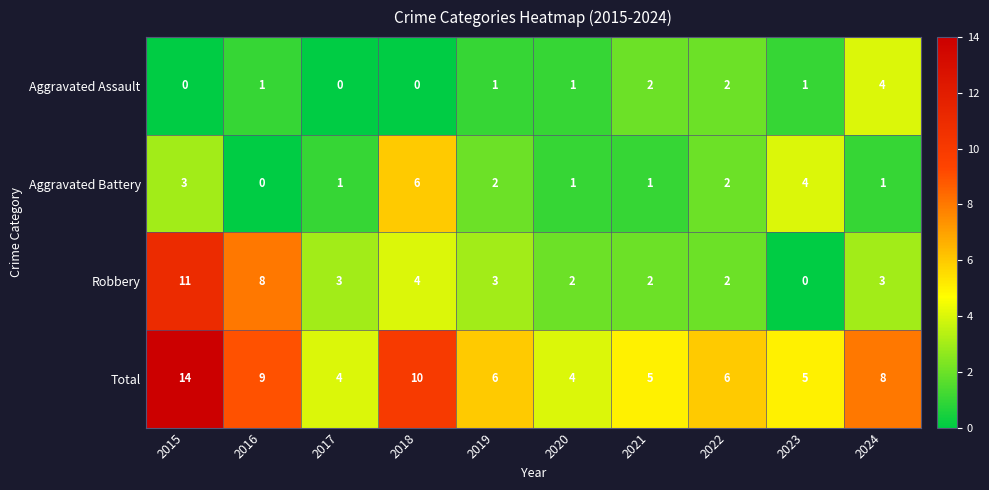

What is the difference between the second highest and minimum values in the Robbery series?

8